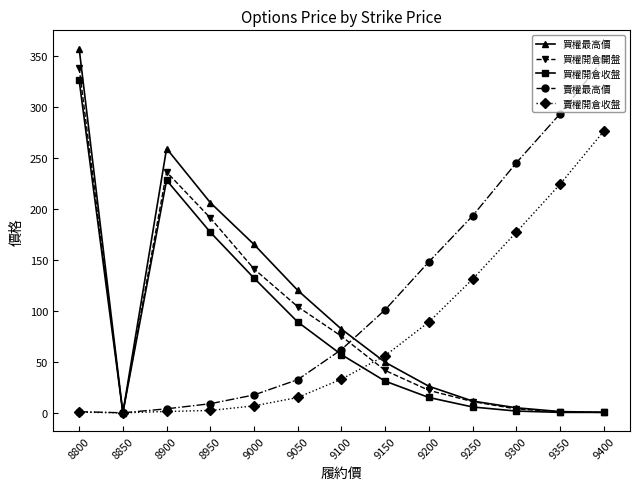

What is the value of the 買權開倉收盤 point at the 1st from the left?

326.0